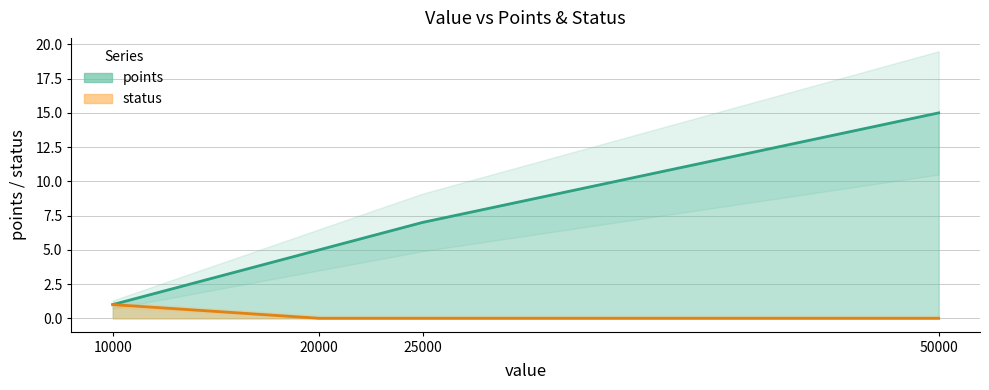

What is the difference between the maximum and minimum values in the points series?

14